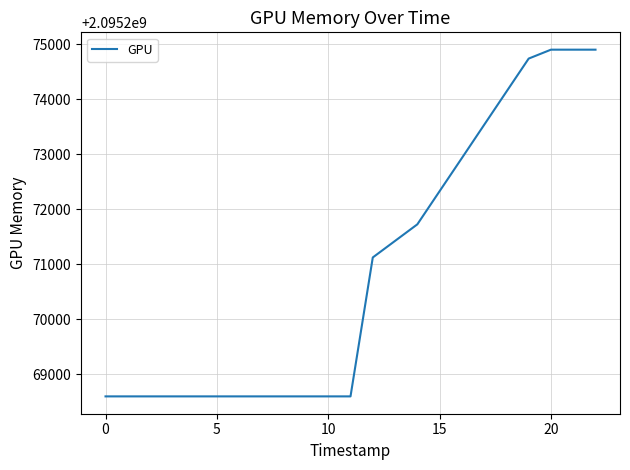

What is the smallest value displayed?

2095268600